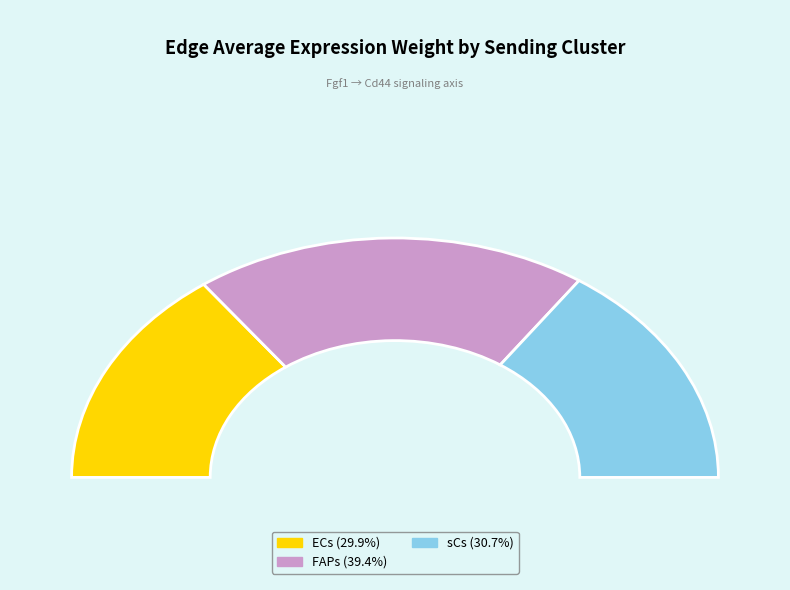

Is there a majority slice in this chart?

No